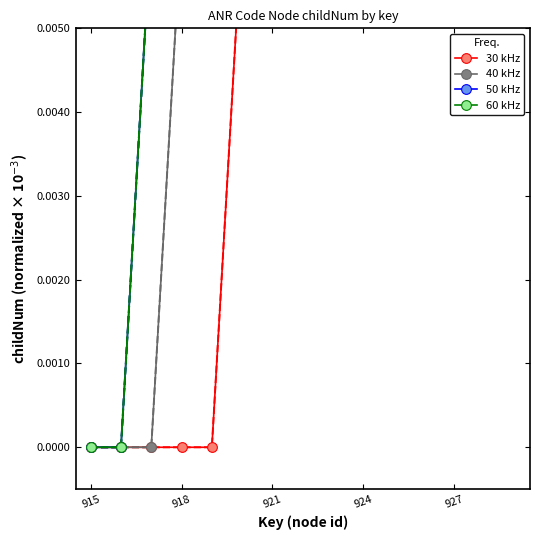

At which category is the sum across all series the highest?

14